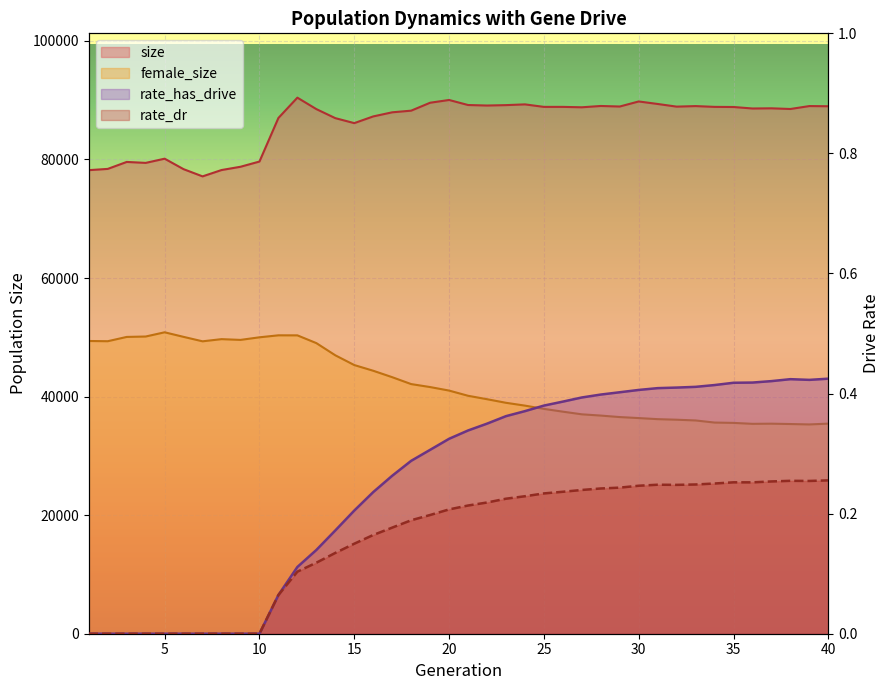

At 3, list the series in order from largest to smallest.

size, female_size, rate_has_drive, rate_dr